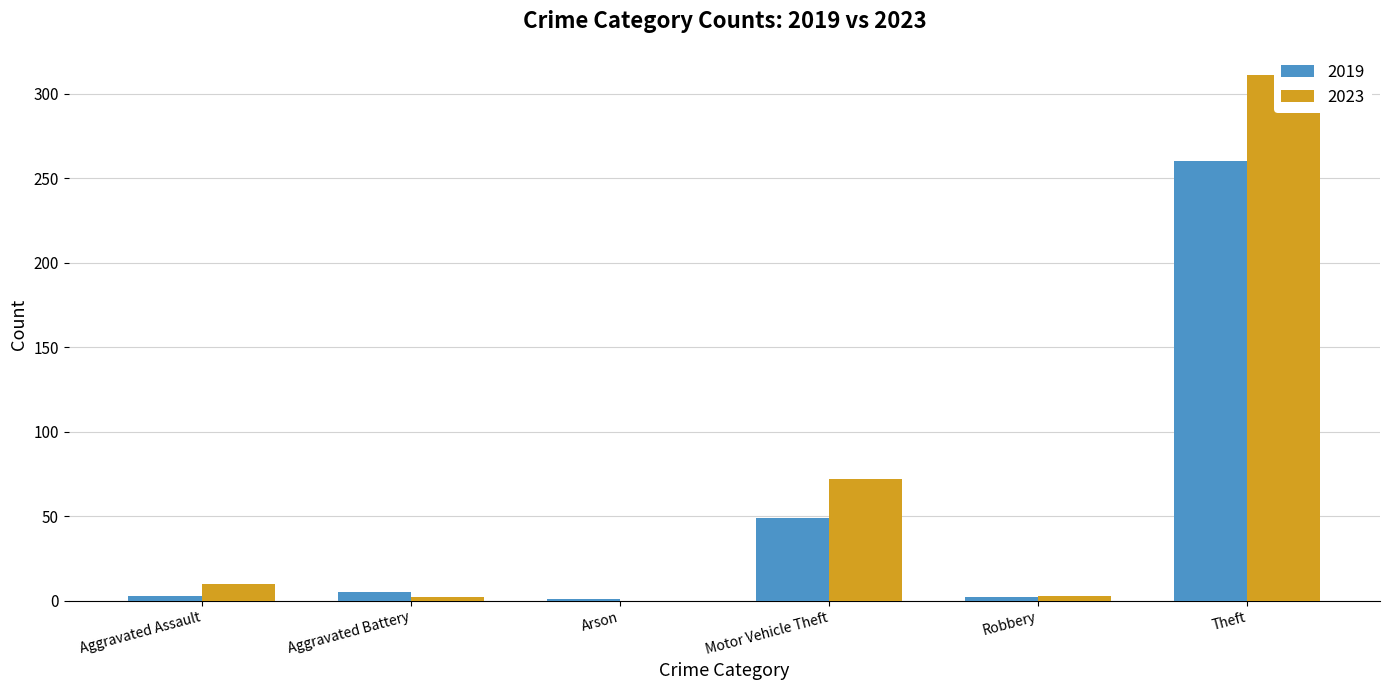

Which has a higher value, Theft or Motor Vehicle Theft?

Theft